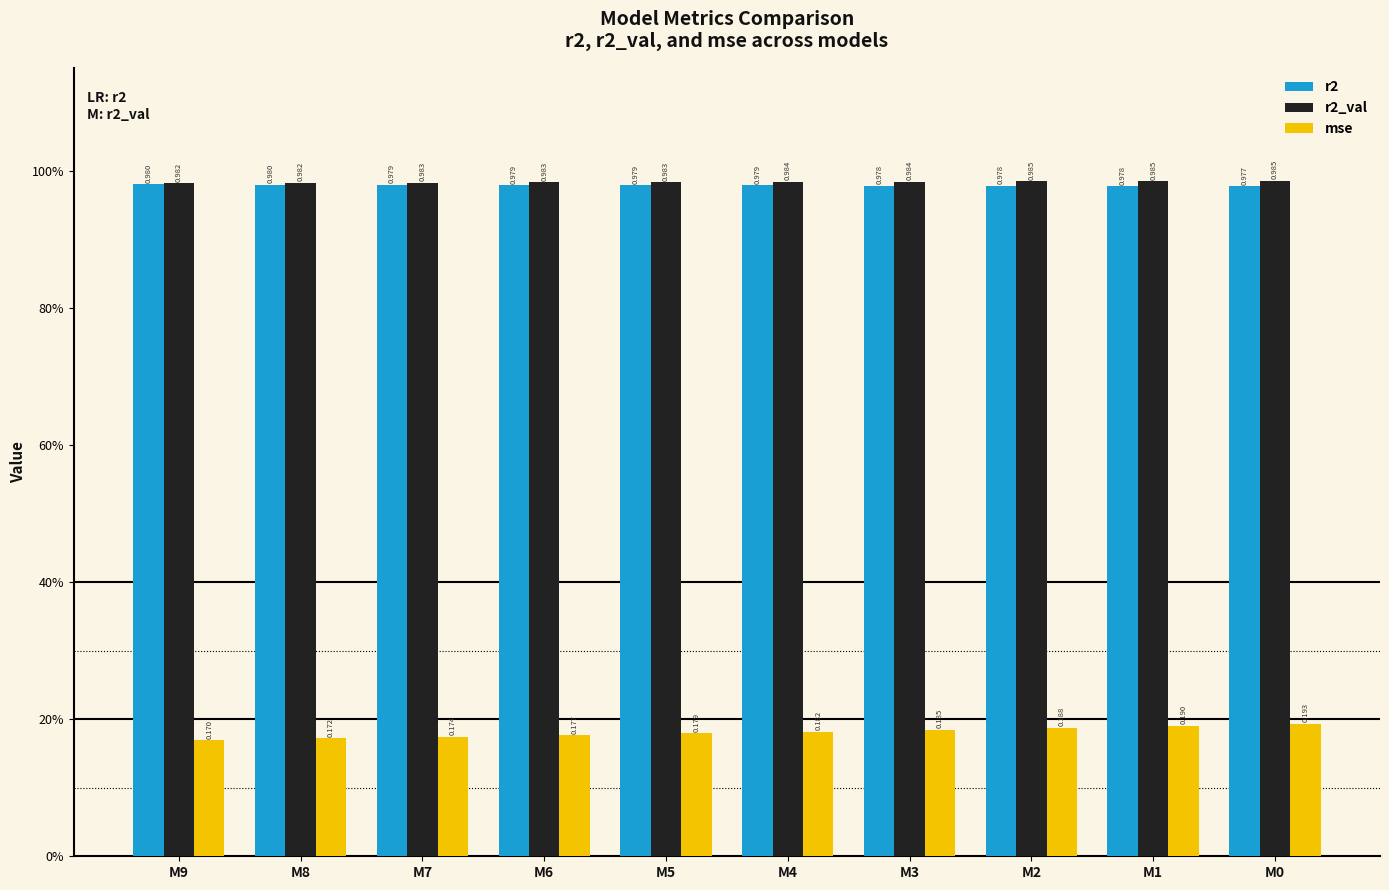

At which category is the sum across all series the highest?

M0